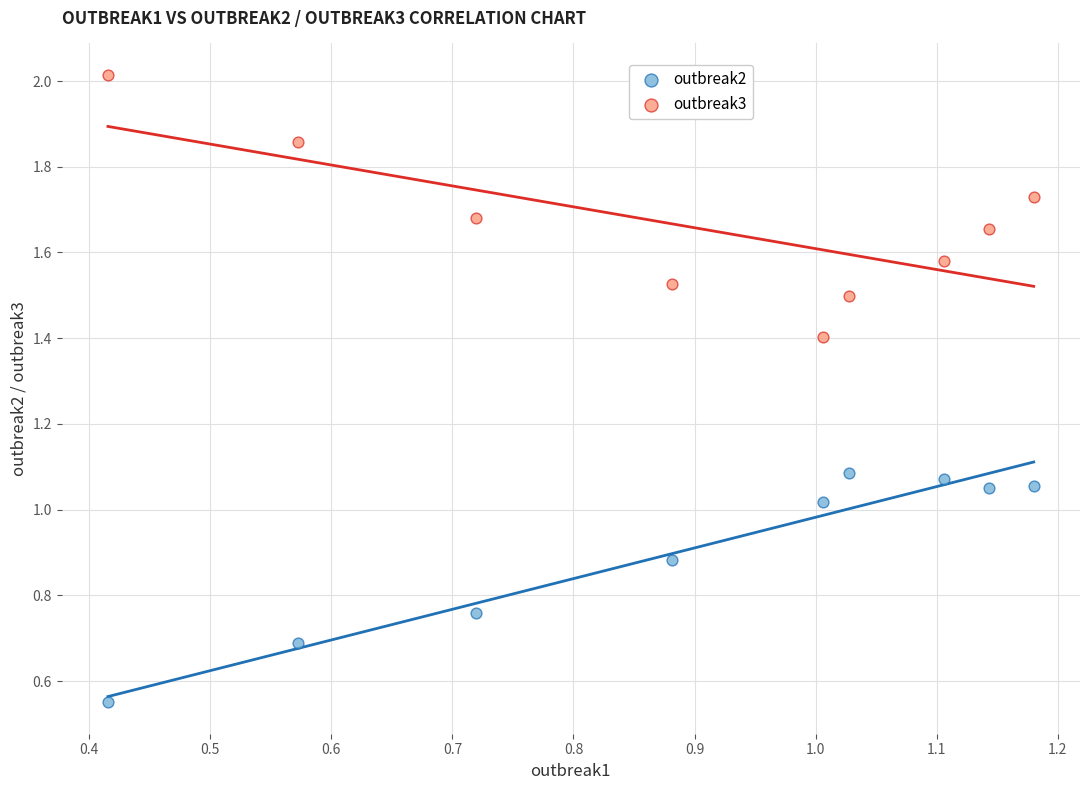

Which series contains the lowest Y value?

outbreak2